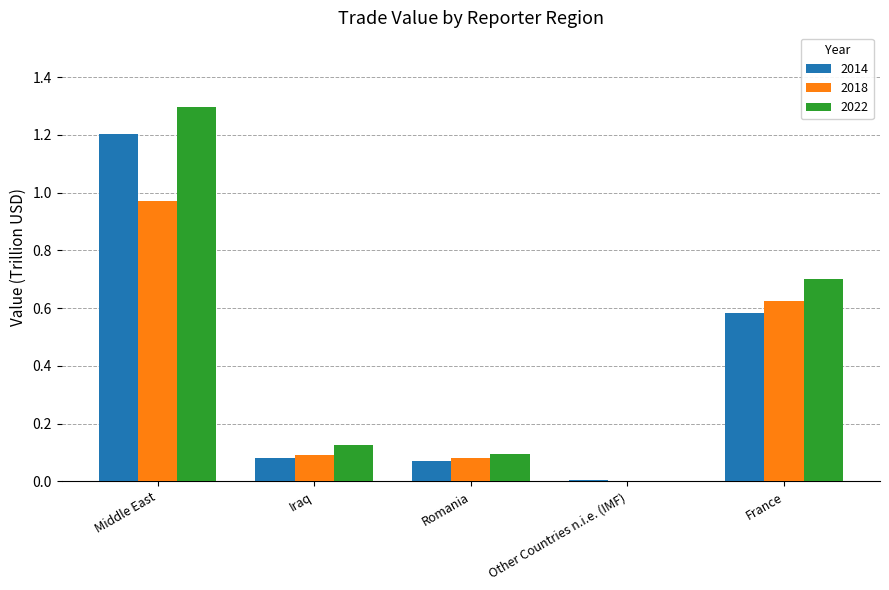

Which series has the largest total across all categories?

2022